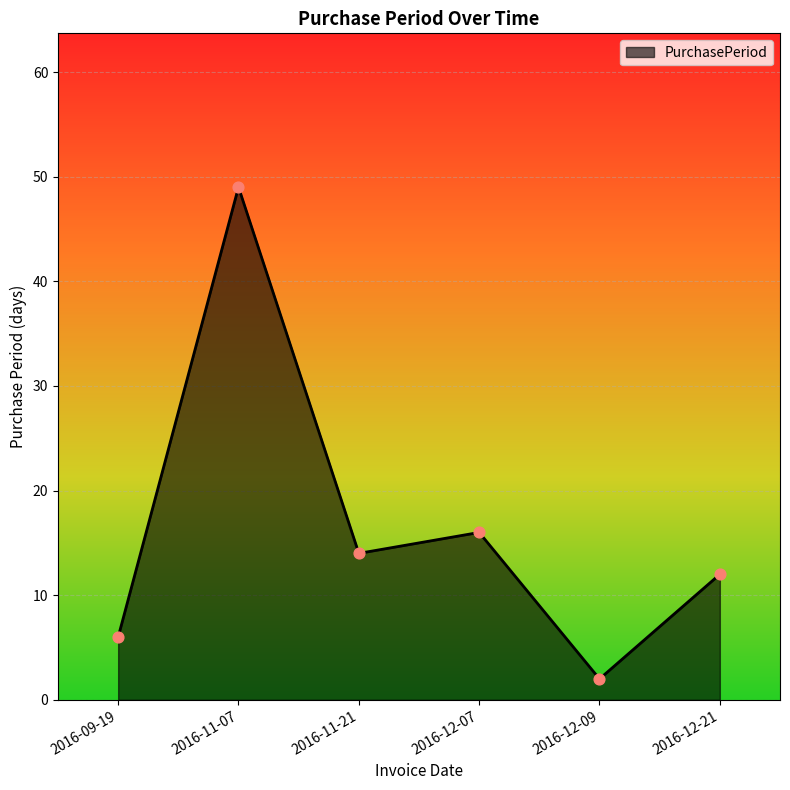

What is the change in value from 2016-12-07 to 2016-12-09?

-14